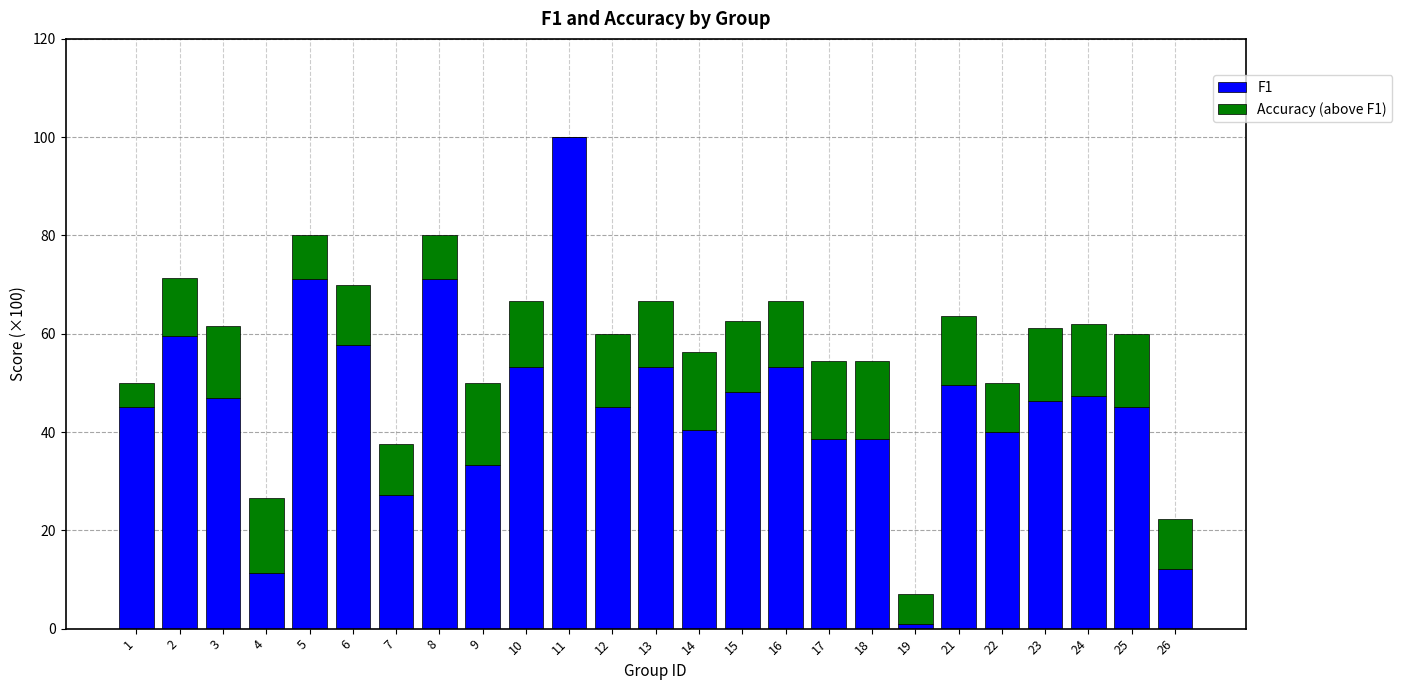

What is the highest value of the F1 series?

100.0